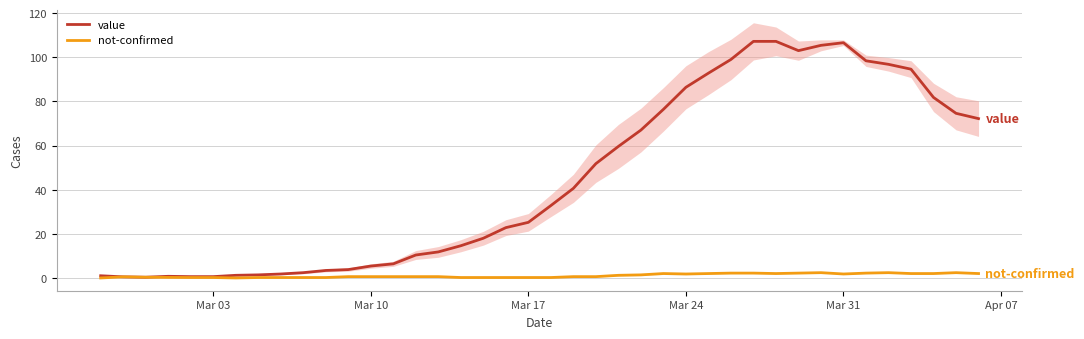

Where is the first local maximum for not-confirmed?

Mar 10